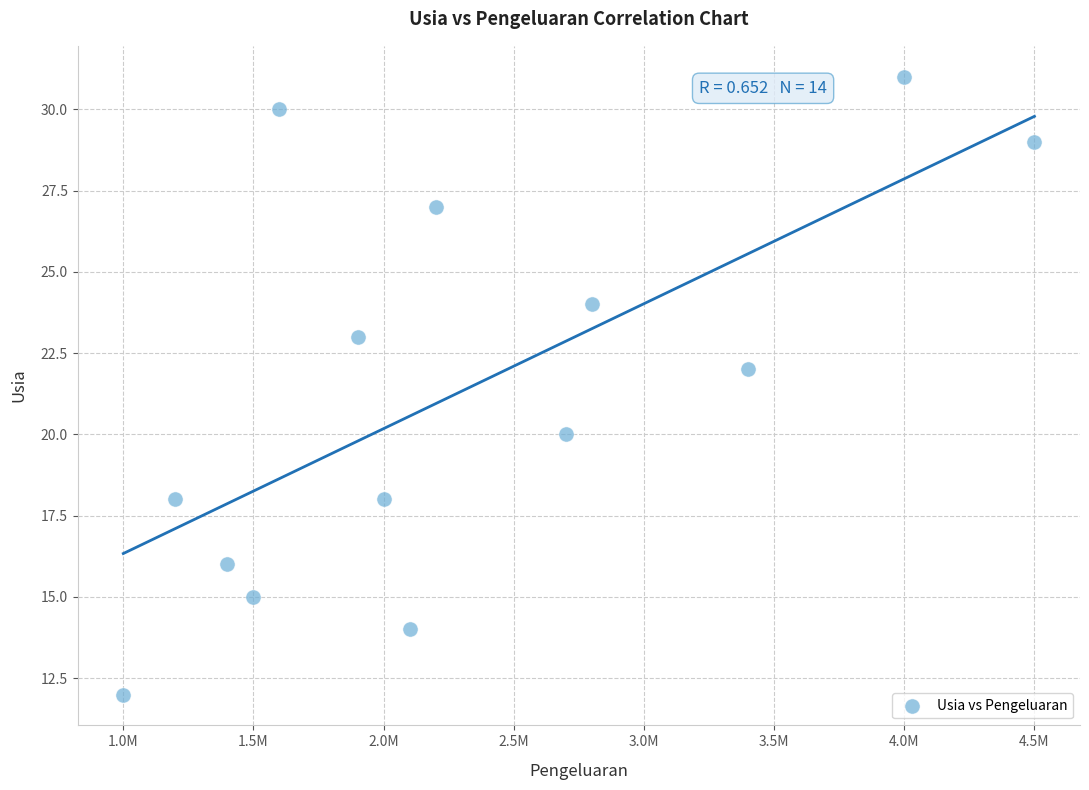

What is the range of X values (max minus min)?

3500000